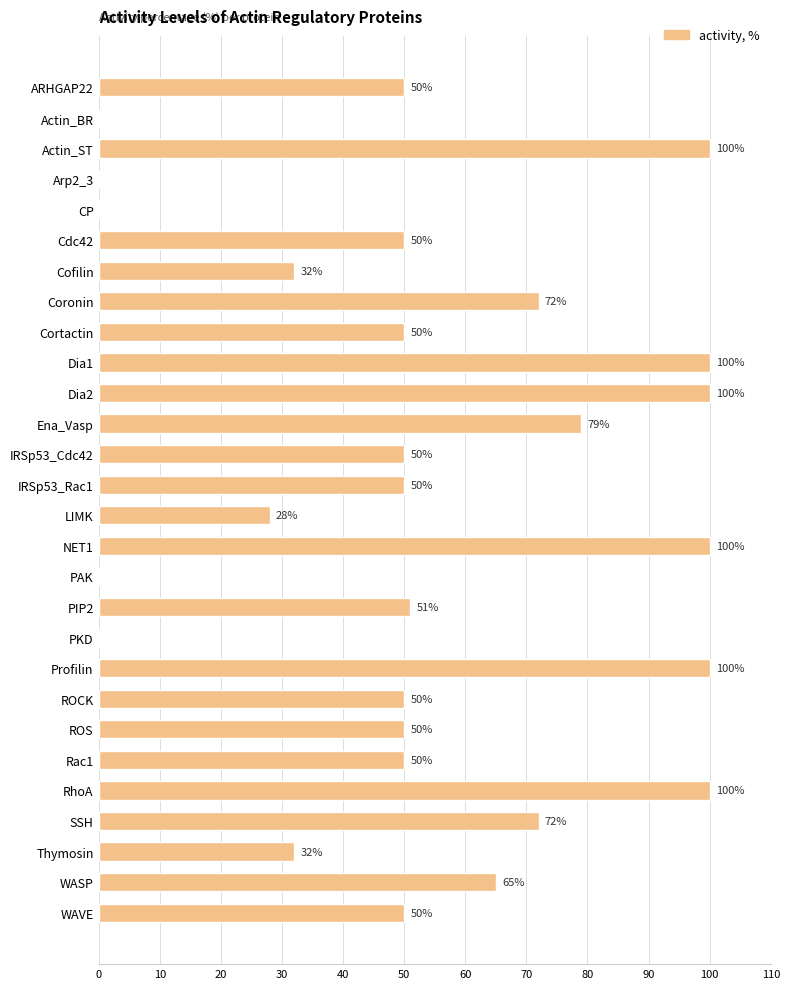

What is the sum of the values at Arp2_3 and Coronin?

72